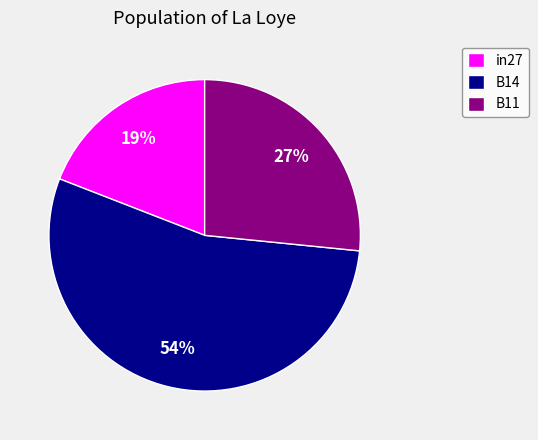

Is it true that B11 is 41% of the pie?

False